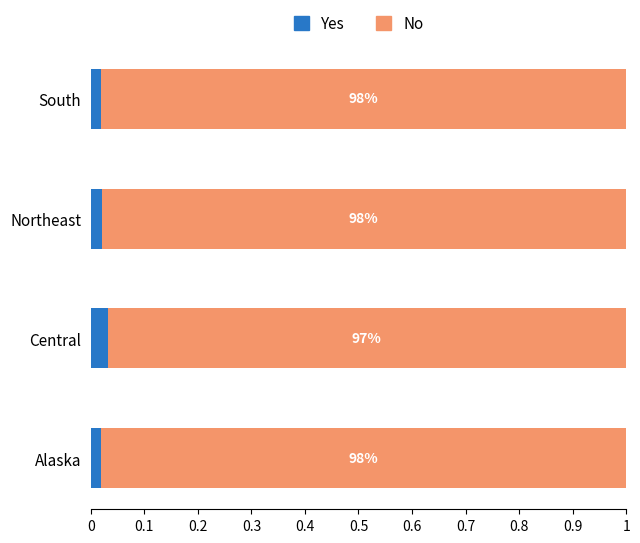

Which series has the largest range (max minus min)?

Yes